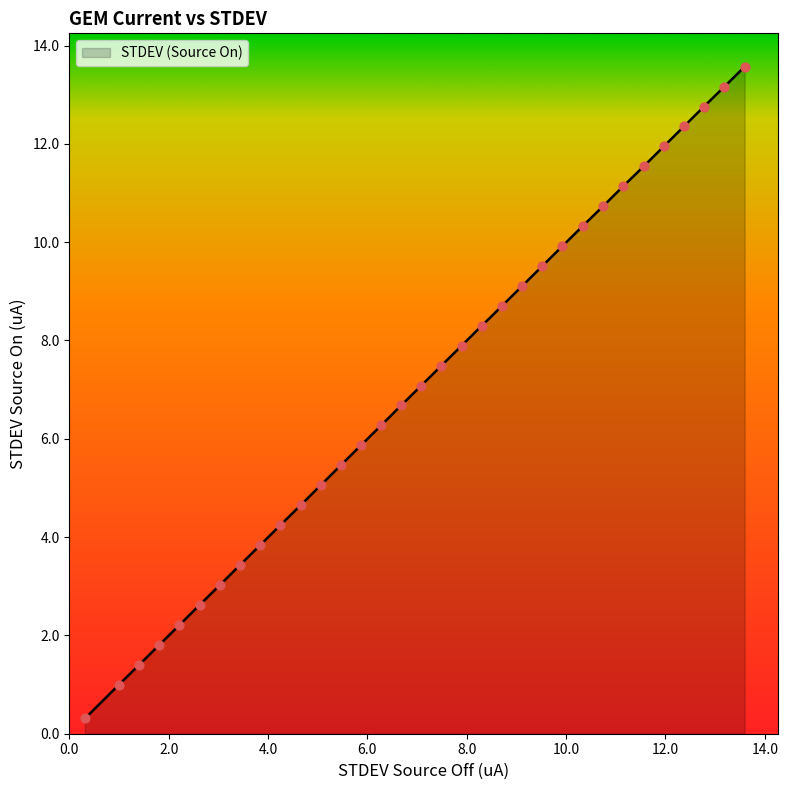

What is the greatest value displayed?

13.6